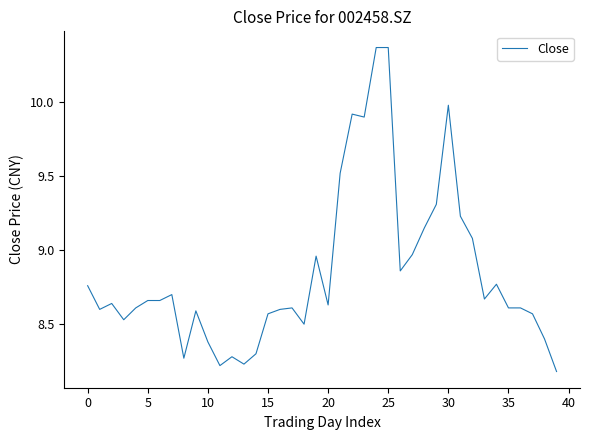

What is the sum of all values?

353.8